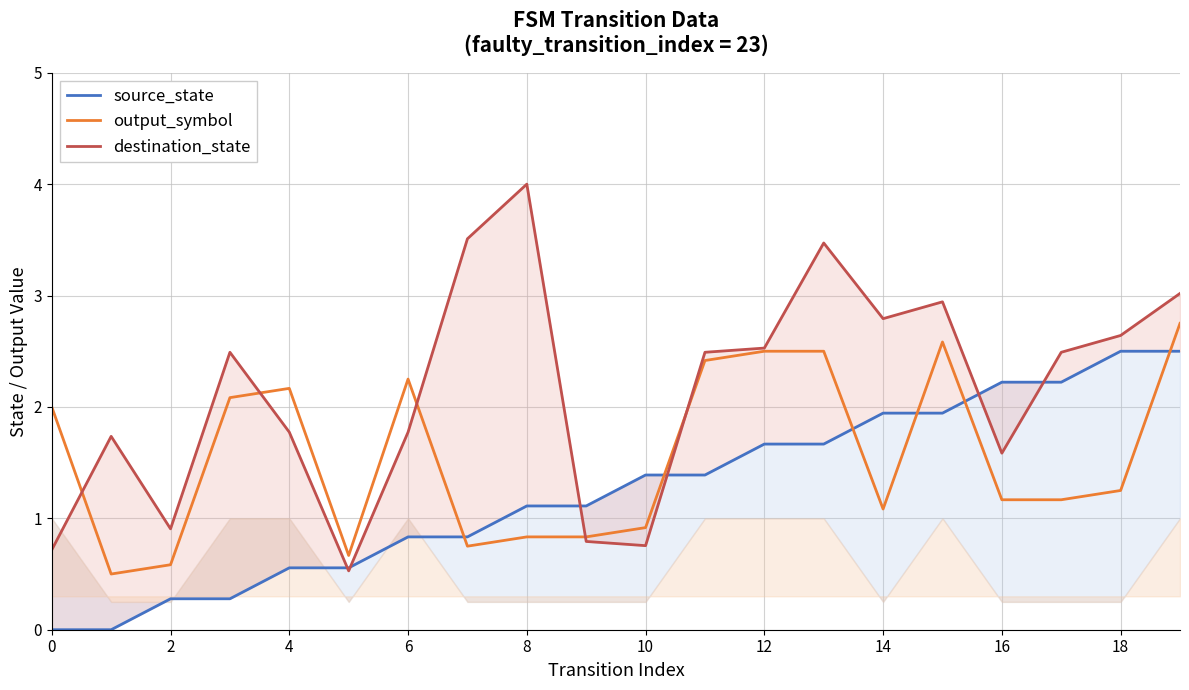

True or false: output_symbol has a value of 2.0 at 0.

True